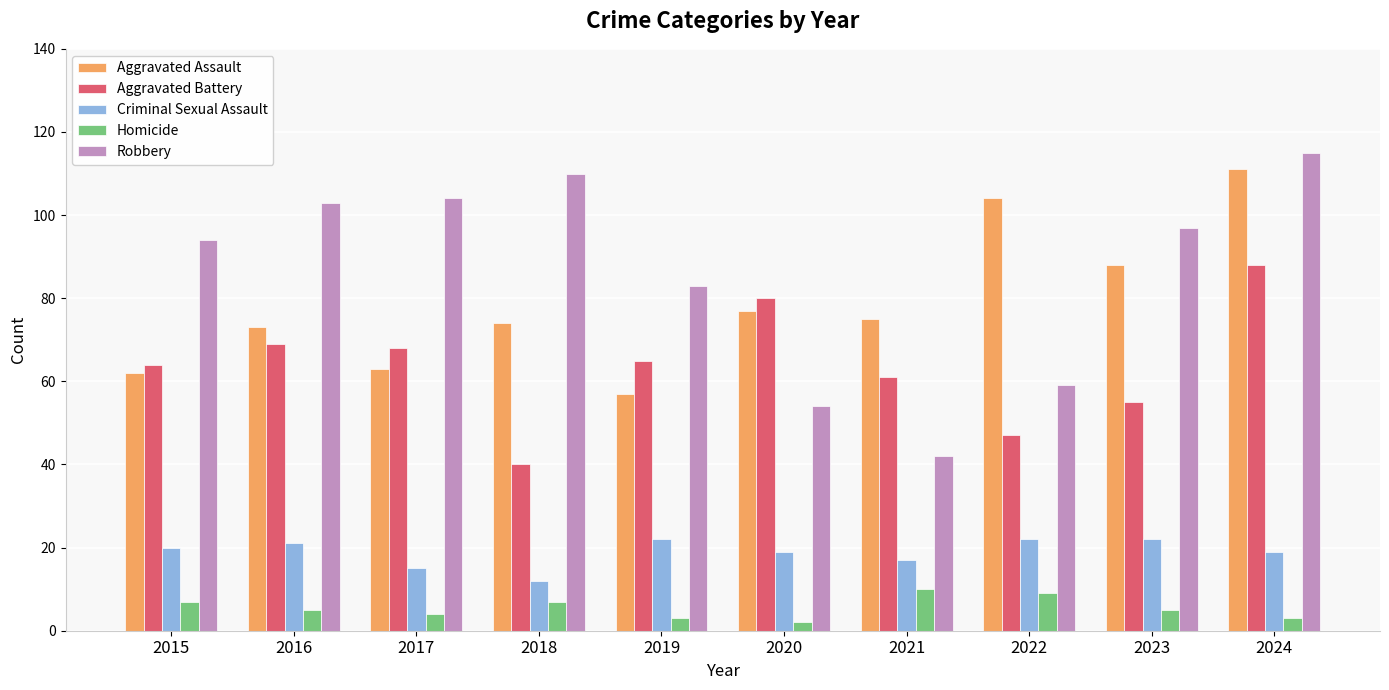

Does the chart contain any negative values?

No